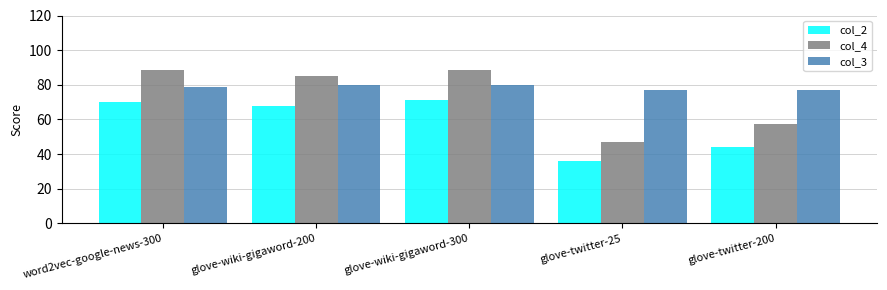

True or false: col_3 has a value of 46.8 at glove-wiki-gigaword-200.

False